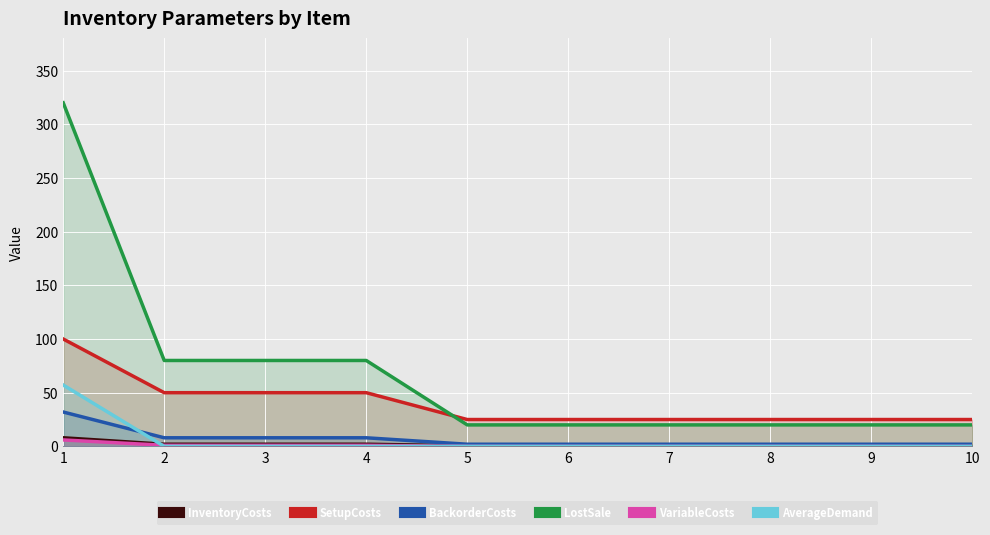

Count the number of categories in the chart.

10